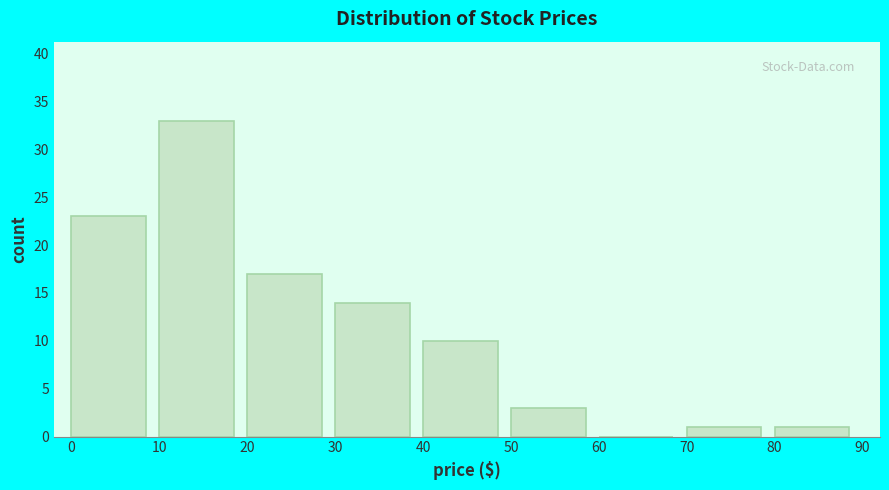

Reading left to right, transcribe this chart: for each bar, give the range it covers on the x-axis and its height. The values are not printed on the chart, so give them approximately, as read against the axis.

0 to 10: 23
10 to 20: 33
20 to 30: 17
30 to 40: 14
40 to 50: 10
50 to 60: 3
60 to 70: 0
70 to 80: 1
80 to 90: 1